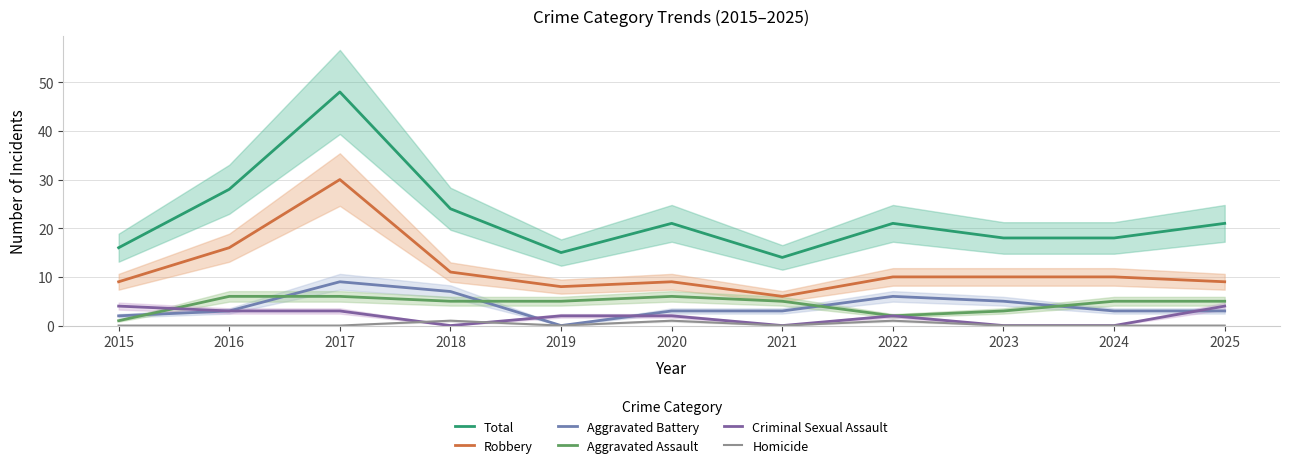

Is this an area chart (filled region under the line)?

No